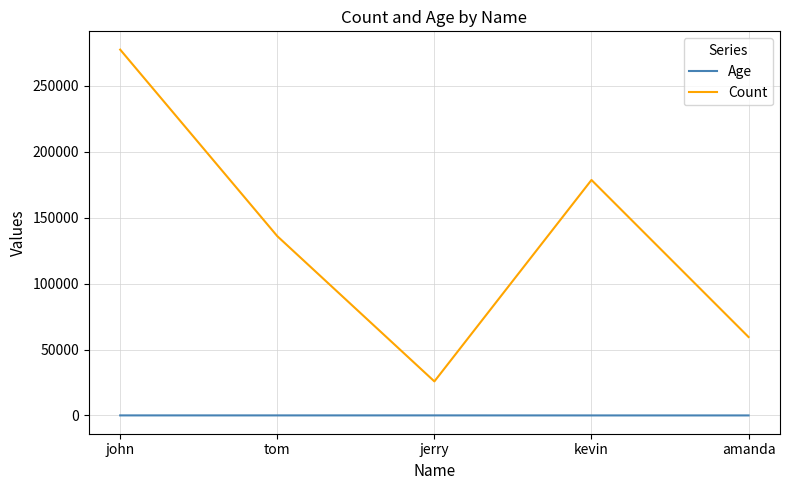

What is the difference between the second highest and second lowest values in the Count series?

119087